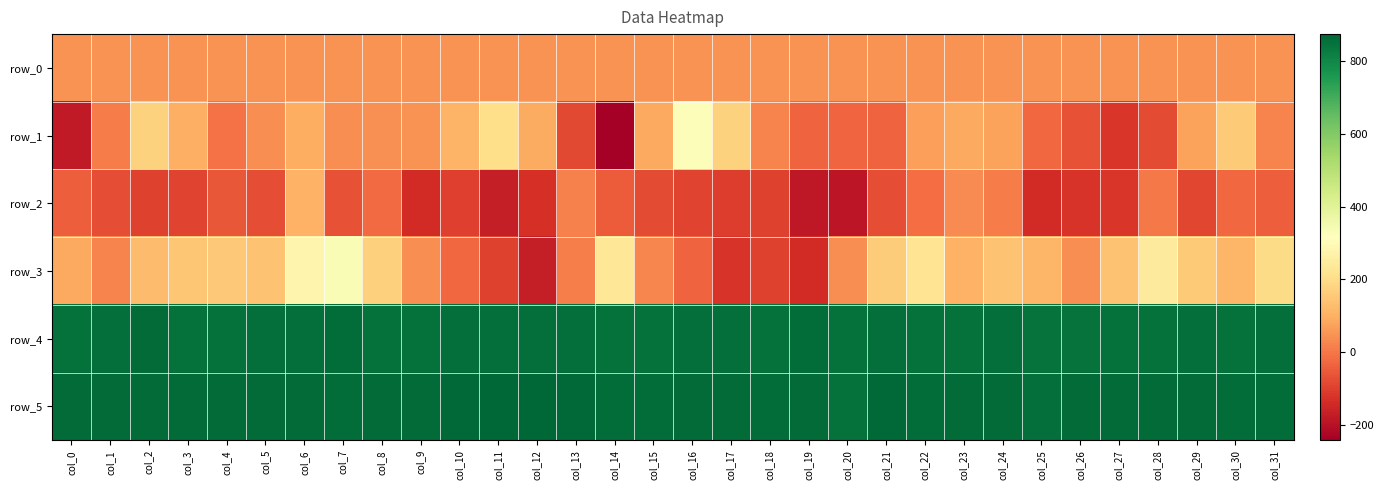

How many series are shown in this chart?

6